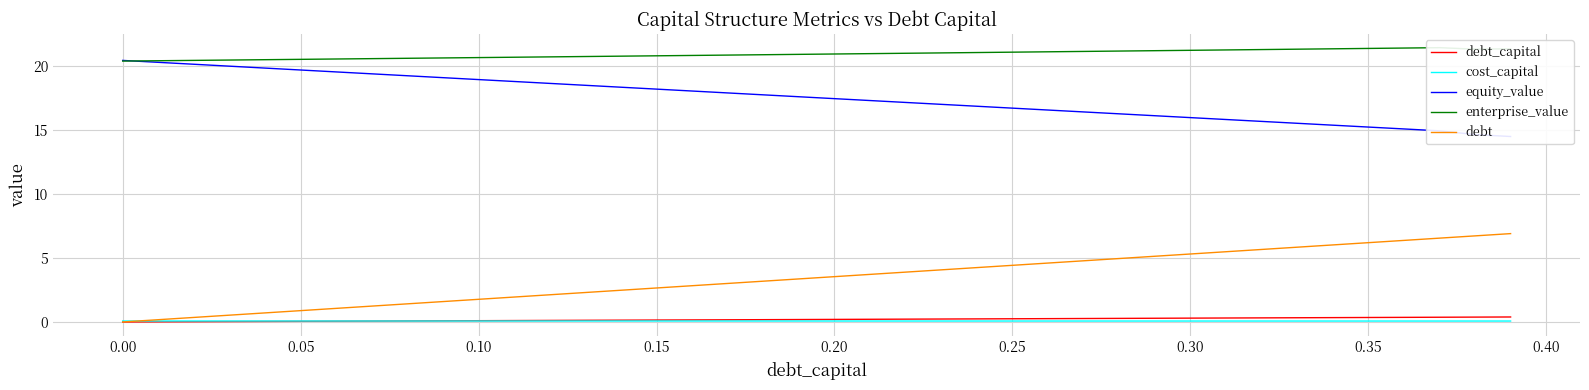

True or false: debt_capital has a value of 0.2 at 0.20.

True